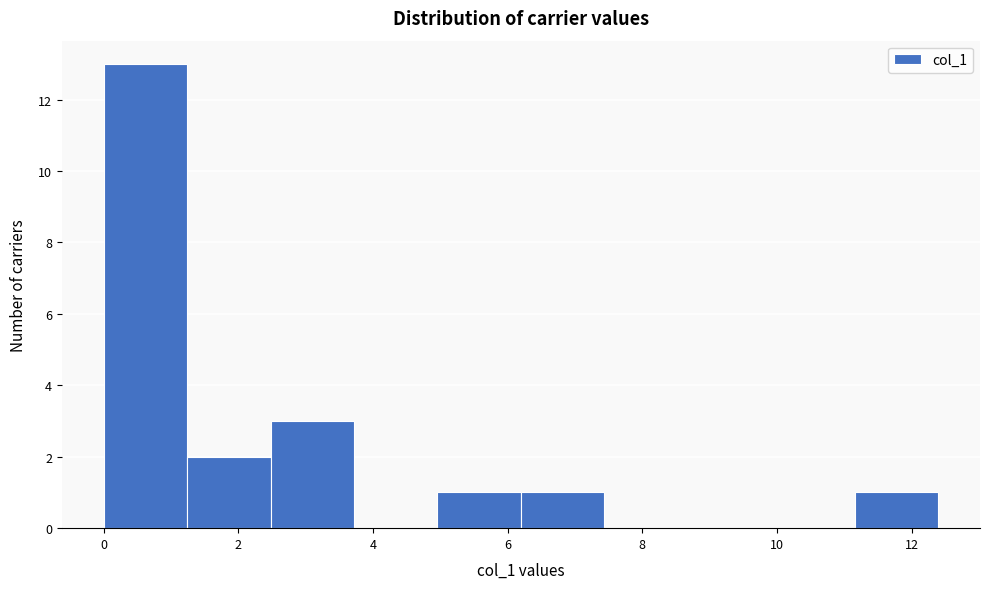

What is the height of the bar covering 0.0 to 1.2 on the x-axis? Neither the bar edges nor the heights are printed on the chart, so give them approximately, as read against the axes.

13